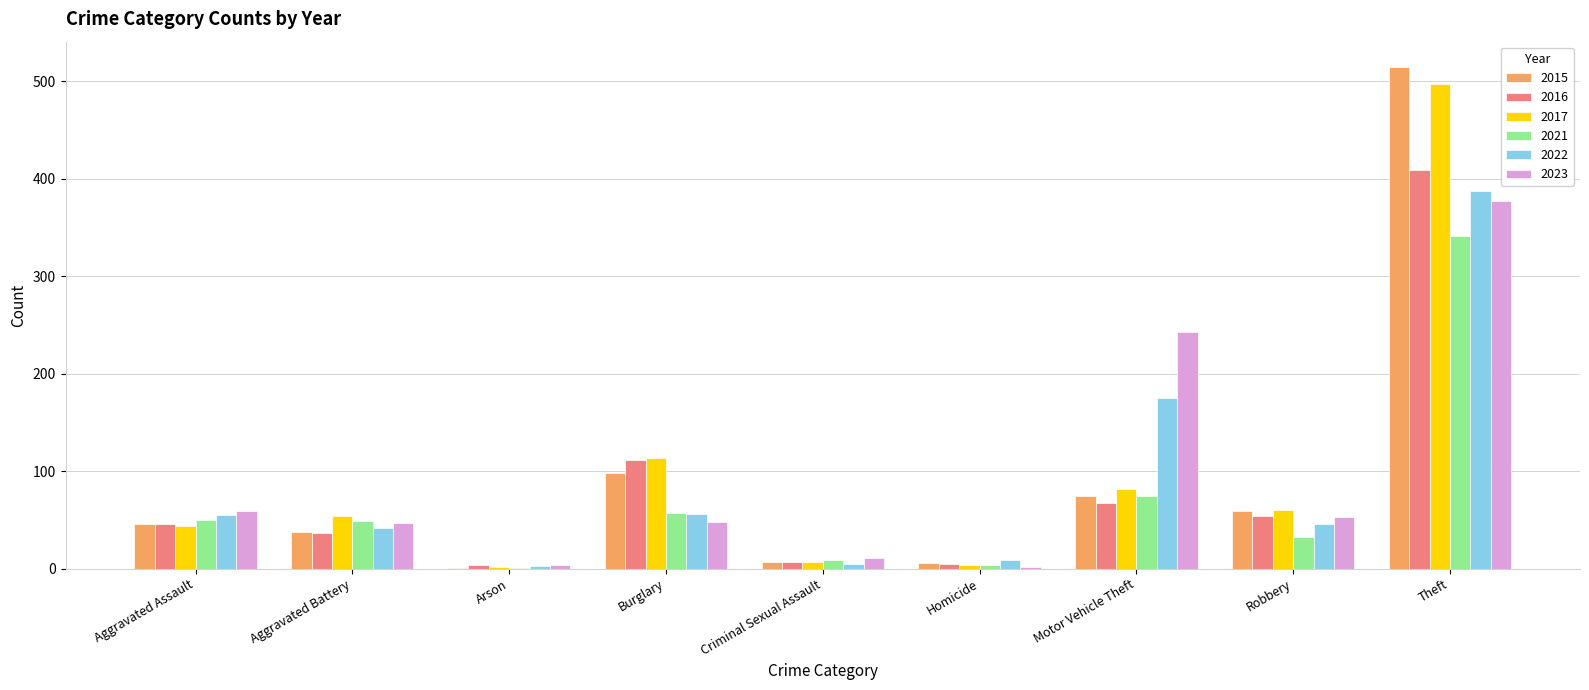

Between Homicide and Theft, which series saw the biggest shift?

2015